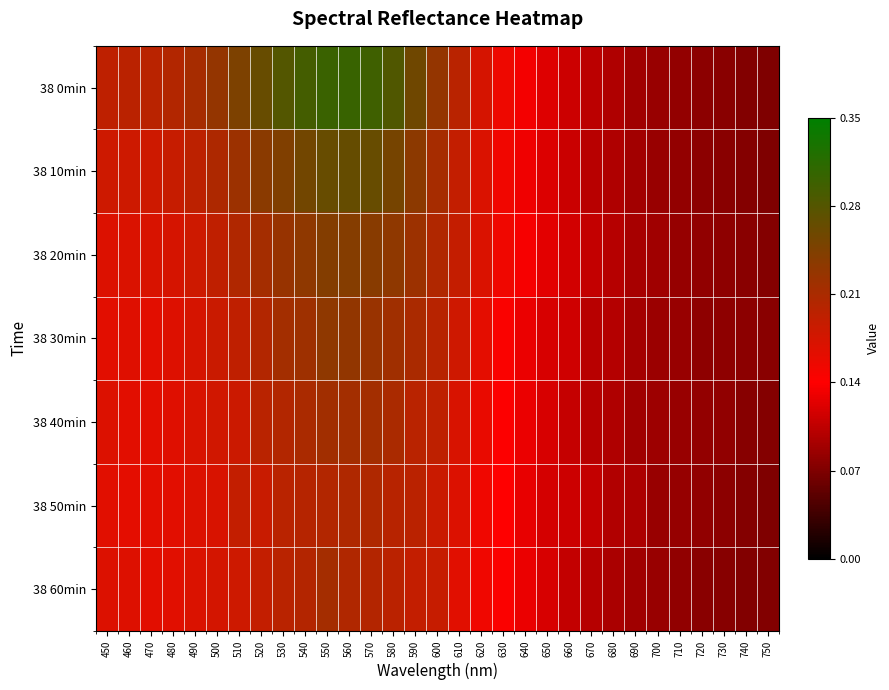

Which series has the widest spread of values?

38 0min